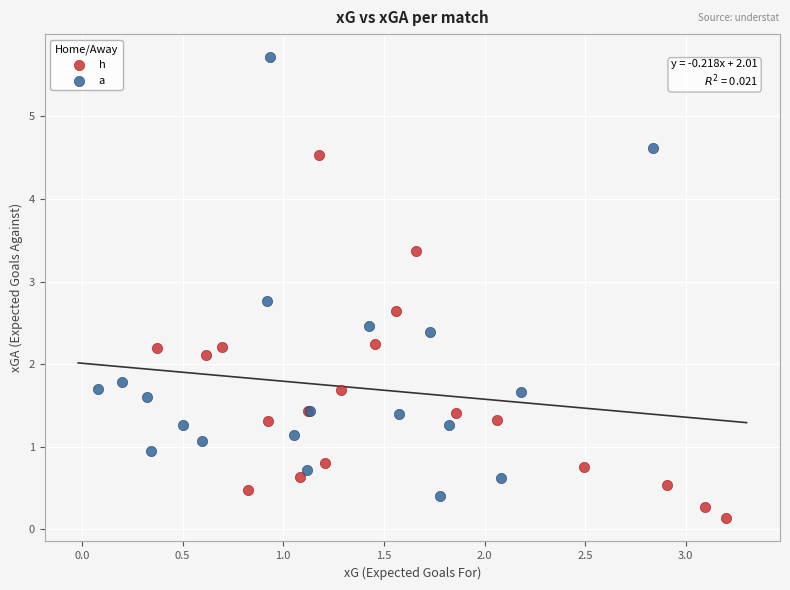

Which series has the widest spread of Y values?

a